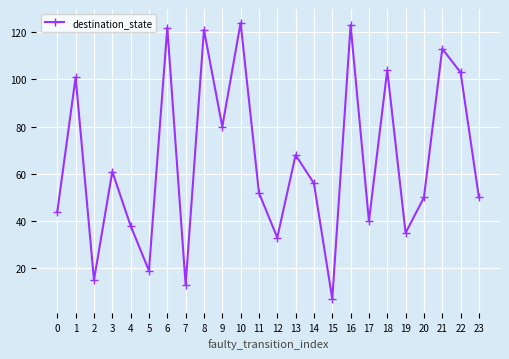

What value does the data have at 22, to the nearest 5?

105